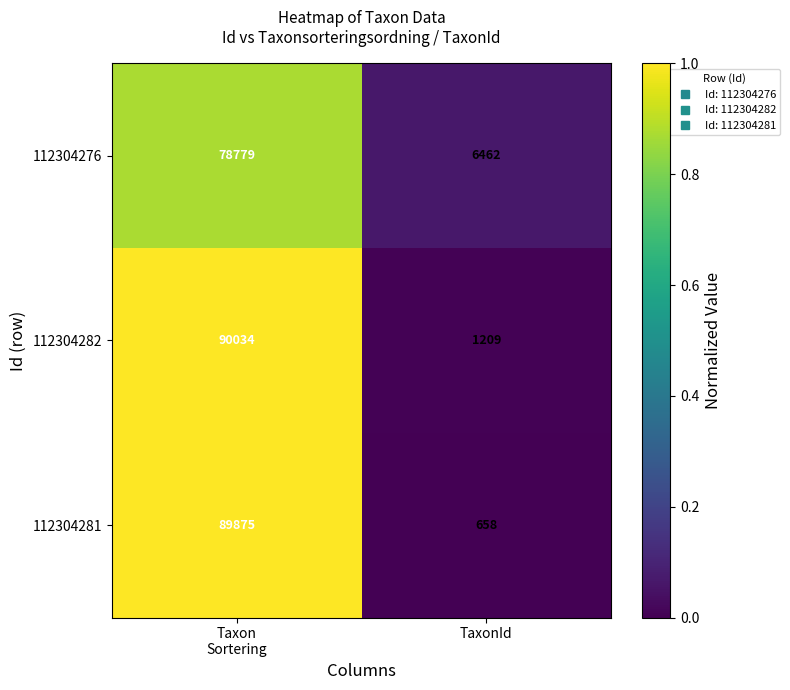

List the series in order of their peak value, highest first.

112304282, 112304281, 112304276